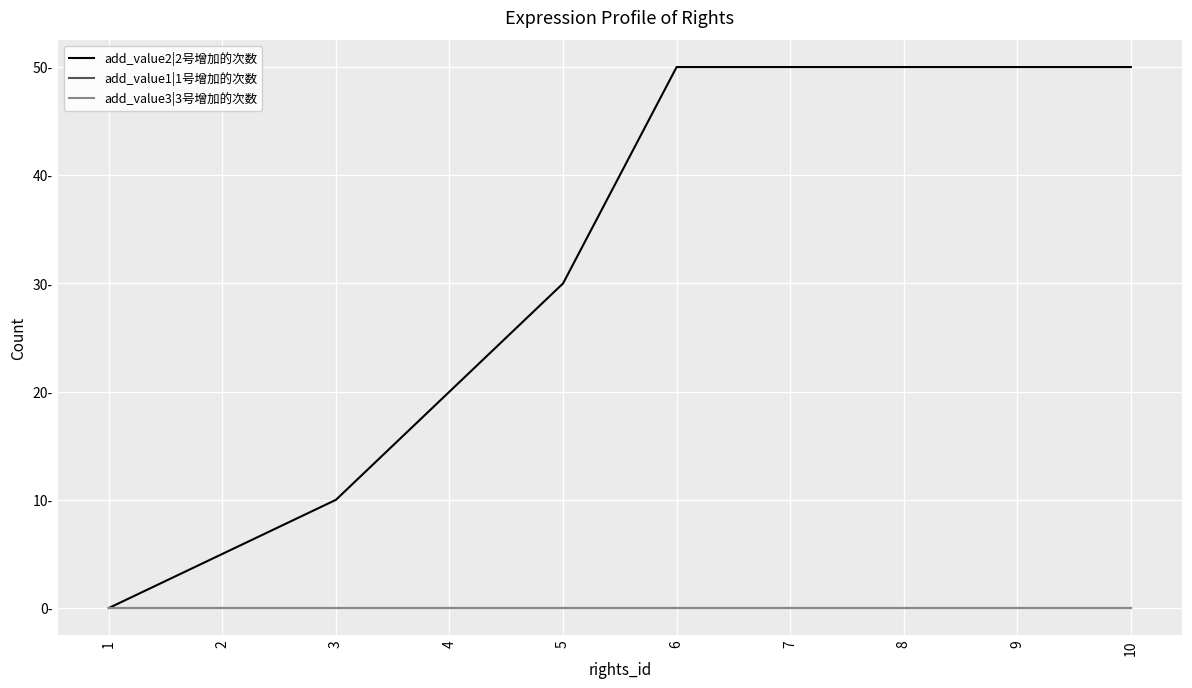

Which series changed the most between 1 and 3?

add_value2|2号增加的次数